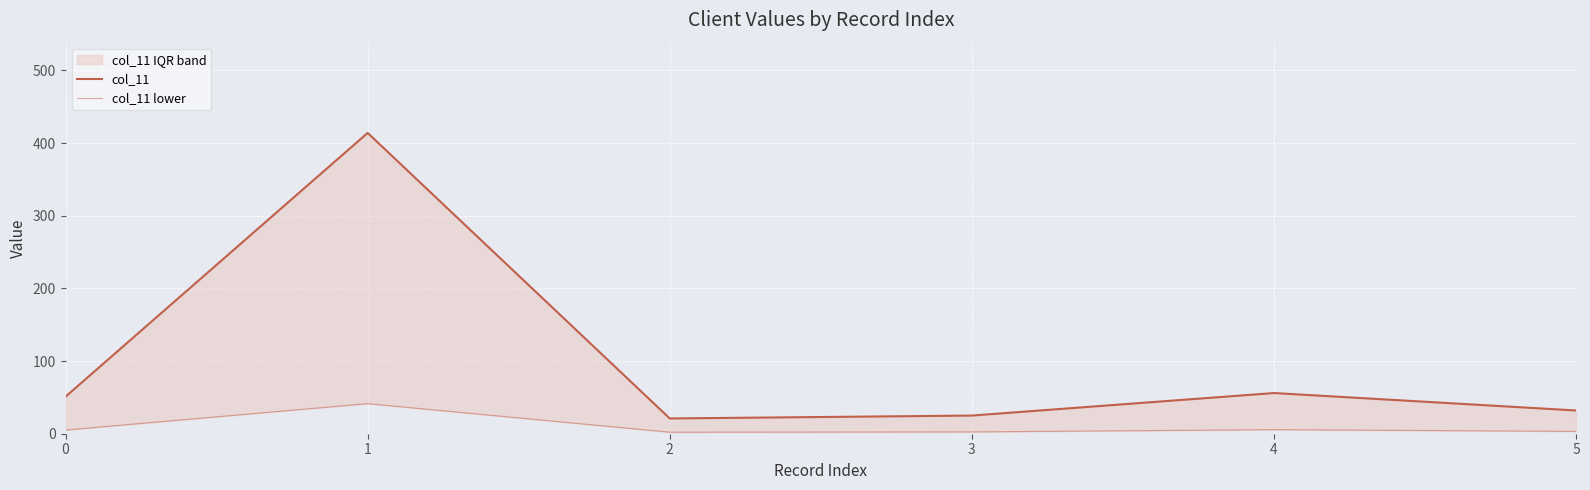

Is it true that col_11 lower equals 1.1 at 2?

False